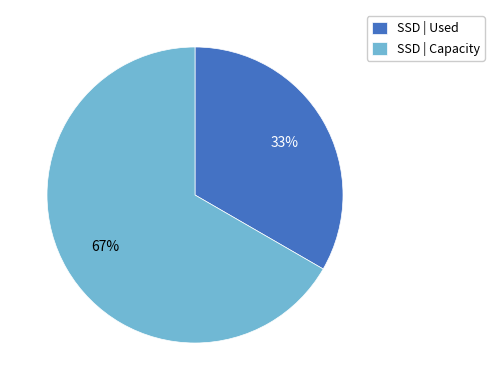

Is there a majority slice in this chart?

Yes